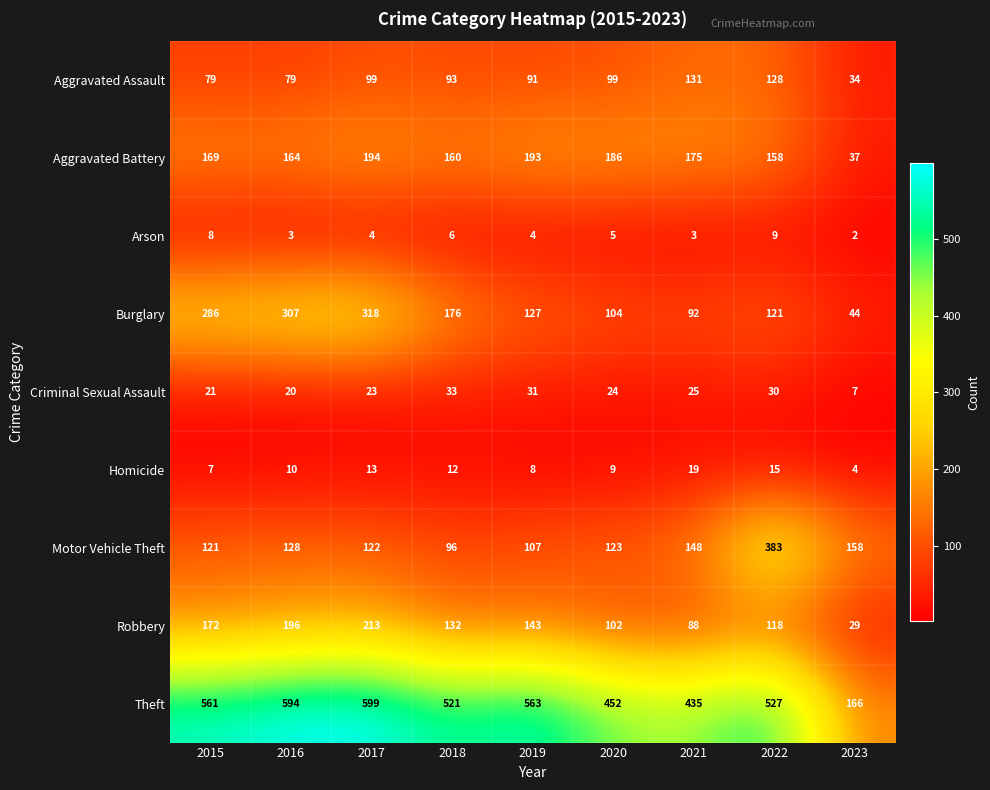

What is the maximum value for Criminal Sexual Assault?

33